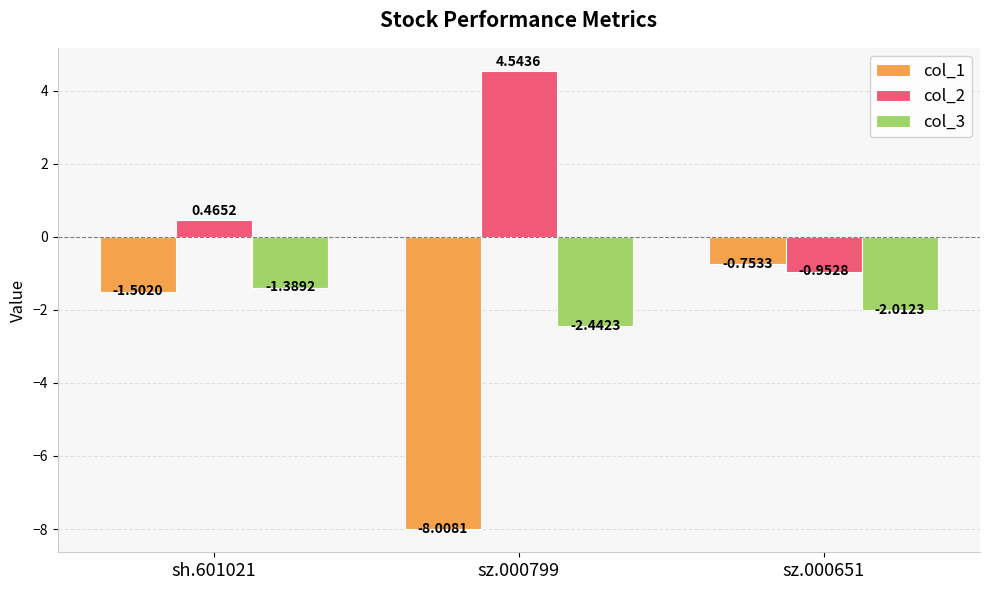

What is the difference between the col_3 values at sz.000799 and sh.601021?

1.1